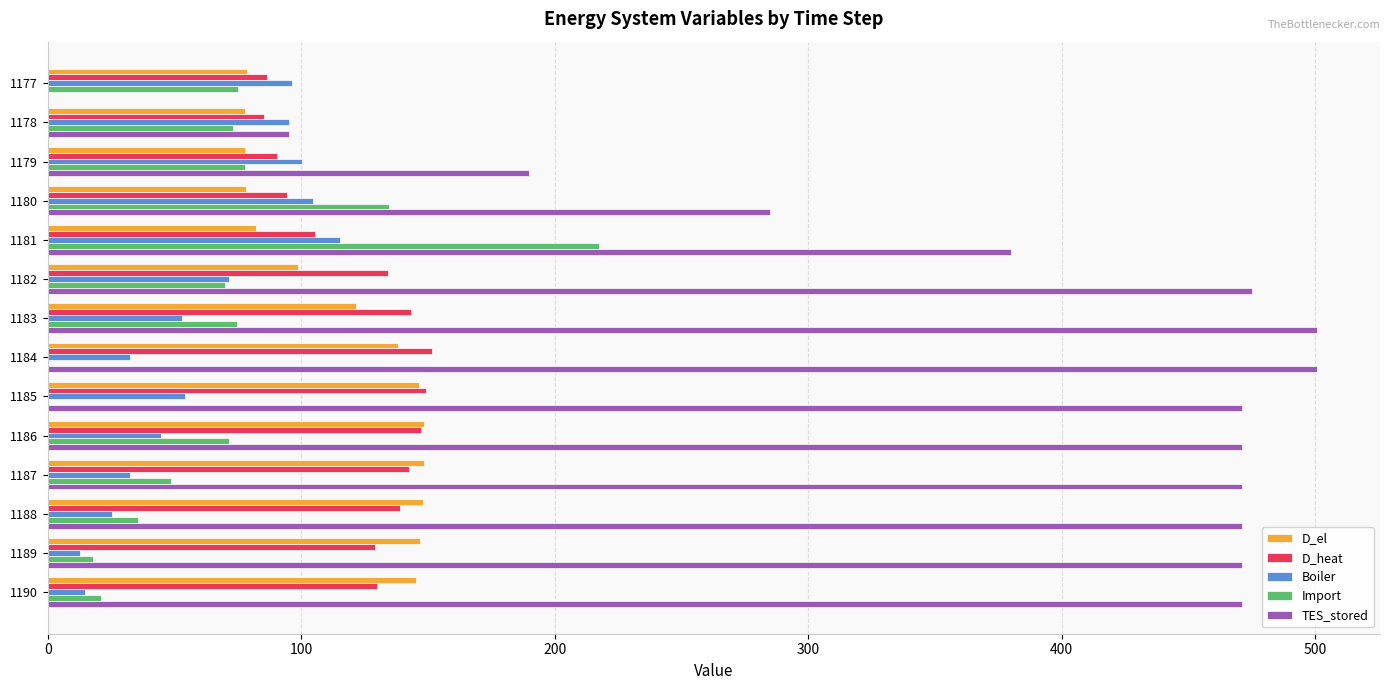

What is the maximum value for D_heat?

151.7